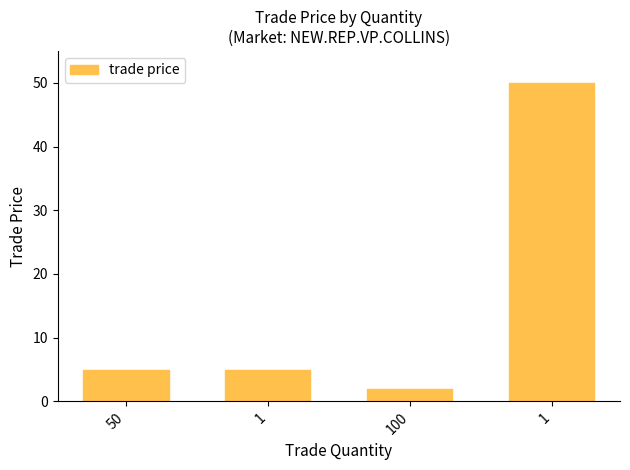

Reading left to right, extract all data points from this chart.

50=5	1=5	100=2	1=50